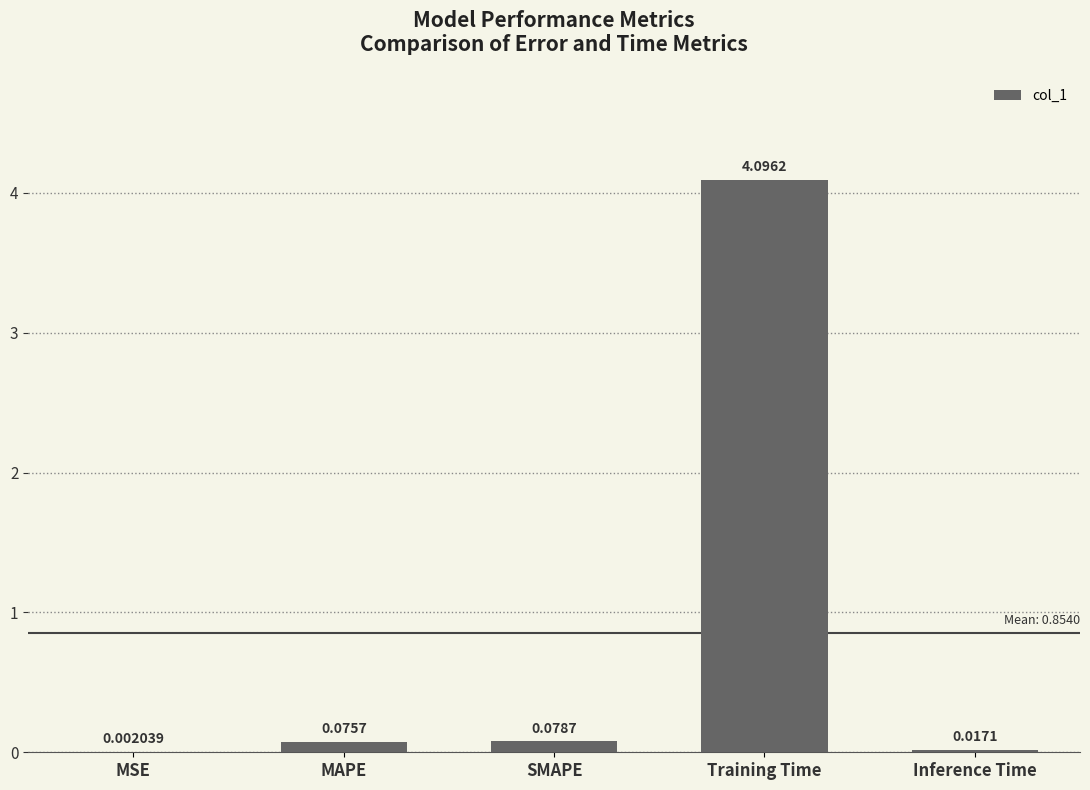

What is the change in value from SMAPE to Training Time?

+4.0